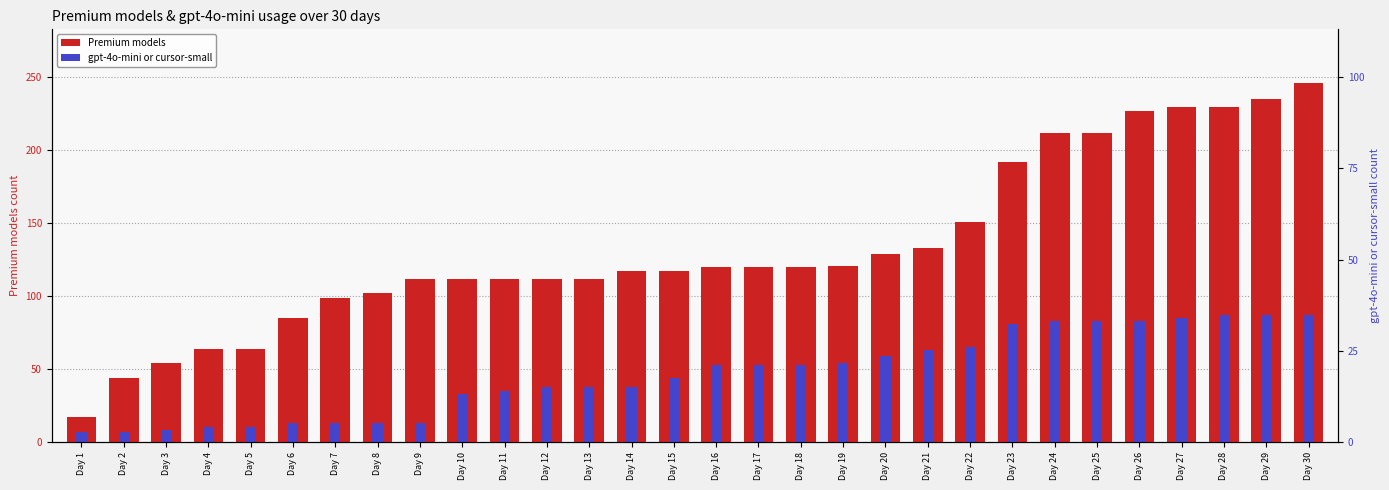

Where does the Premium models series first go above 120?

Day 19